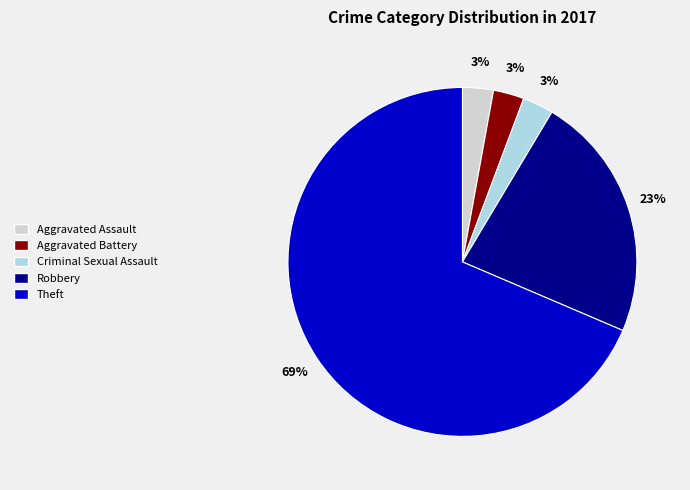

Count the number of slices in the pie.

5